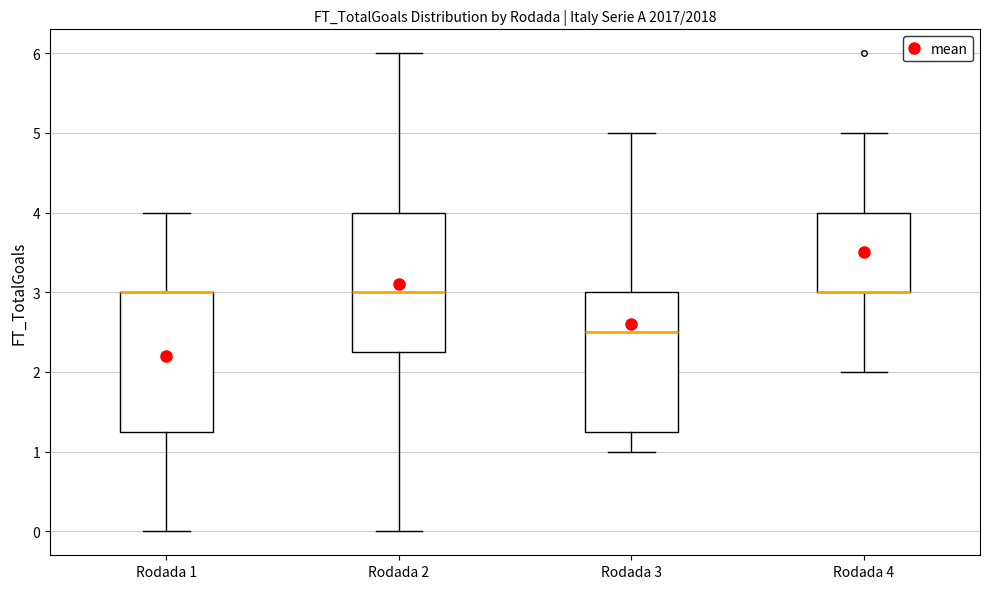

Reading left to right, transcribe this box plot: for each box, give where its median line is, the range the box spans, and where its two whiskers end, as read against the y-axis. The values are not printed on the chart, so give them approximately, as read against the axis.

Rodada 1: median 3.0 (drawn on the box's upper edge), box 1.3 to 3.0, whiskers 0.0 to 4.0
Rodada 2: median 3.0, box 2.3 to 4.0, whiskers 0.0 to 6.0
Rodada 3: median 2.5, box 1.3 to 3.0, whiskers 1.0 to 5.0
Rodada 4: median 3.0 (drawn on the box's lower edge), box 3.0 to 4.0, whiskers 2.0 to 5.0